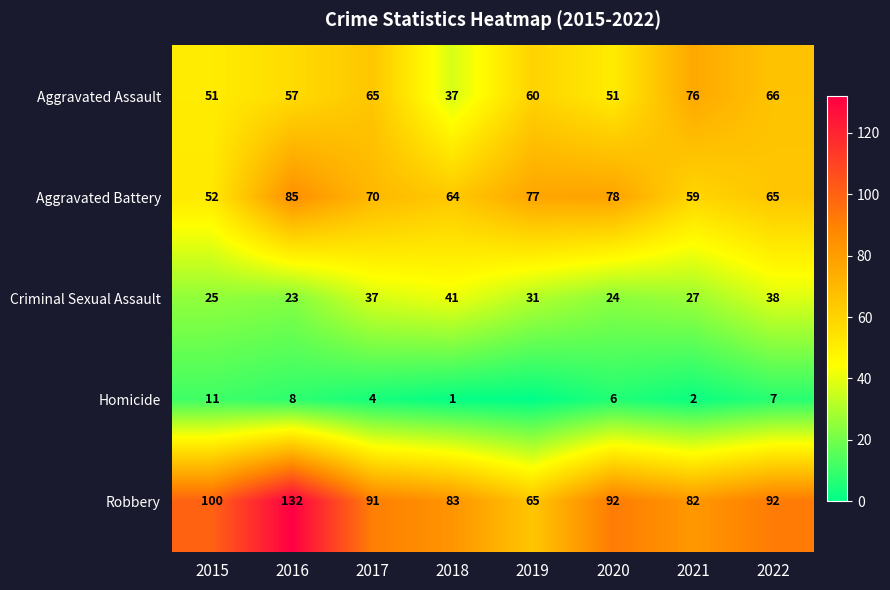

What is the difference between the second highest and minimum values in the Criminal Sexual Assault series?

15